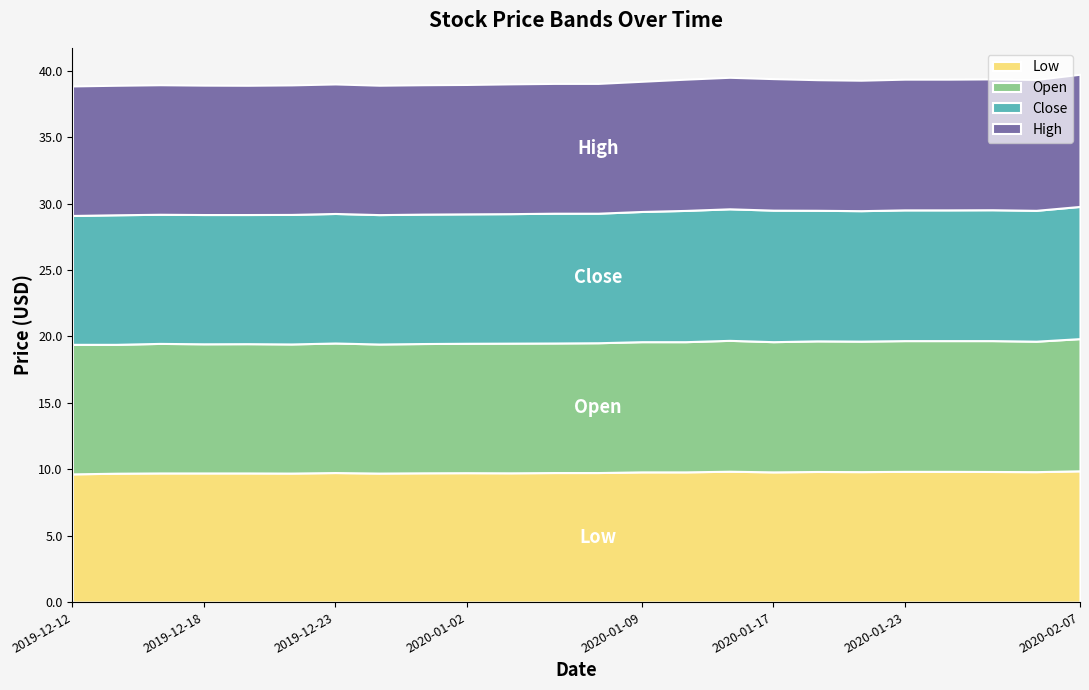

Reading left to right, transcribe all the data shown in this chart.

Low: 9.6	9.7	9.7	9.7	9.7	9.7	9.8	9.7	9.7	9.7	9.7	9.8	9.8	9.8	9.8	9.9	9.8	9.8	9.8	9.8	9.8	9.8	9.8	9.9
Open: 9.8	9.7	9.8	9.7	9.7	9.7	9.8	9.7	9.7	9.7	9.8	9.8	9.8	9.8	9.8	9.9	9.8	9.8	9.8	9.8	9.8	9.9	9.8	9.9
Close: 9.7	9.8	9.7	9.7	9.7	9.8	9.8	9.7	9.7	9.7	9.7	9.8	9.8	9.8	9.9	9.9	9.9	9.8	9.8	9.8	9.8	9.9	9.9	9.9
High: 9.8	9.8	9.8	9.7	9.7	9.8	9.8	9.7	9.7	9.7	9.8	9.8	9.8	9.8	9.9	9.9	9.9	9.8	9.8	9.8	9.8	9.9	9.9	9.9